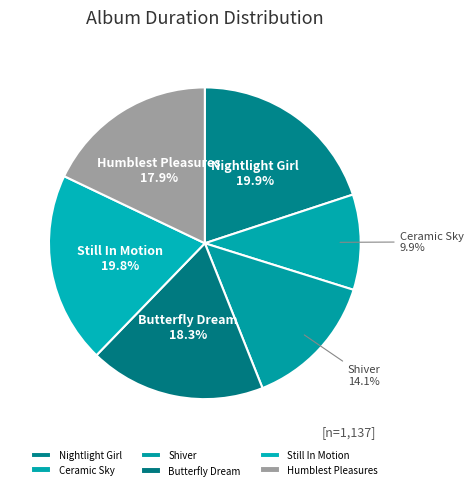

Does Humblest Pleasures represent more than half of the total?

No